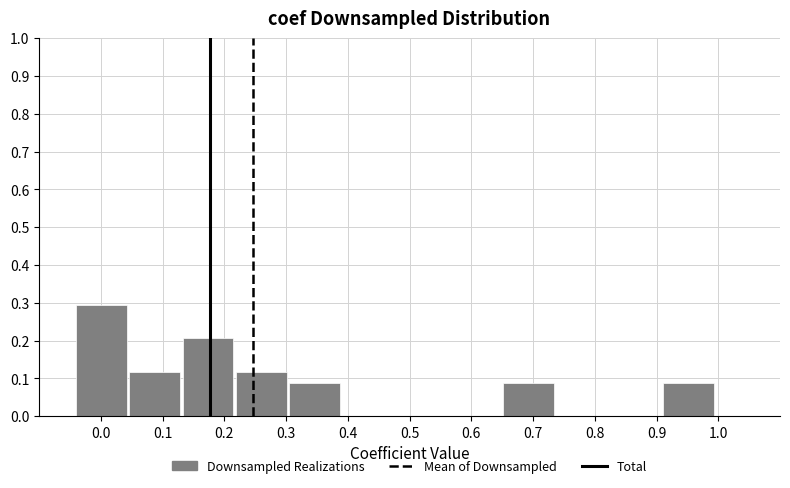

Over which range of the x-axis is the bar tallest?

-0.04 to 0.05